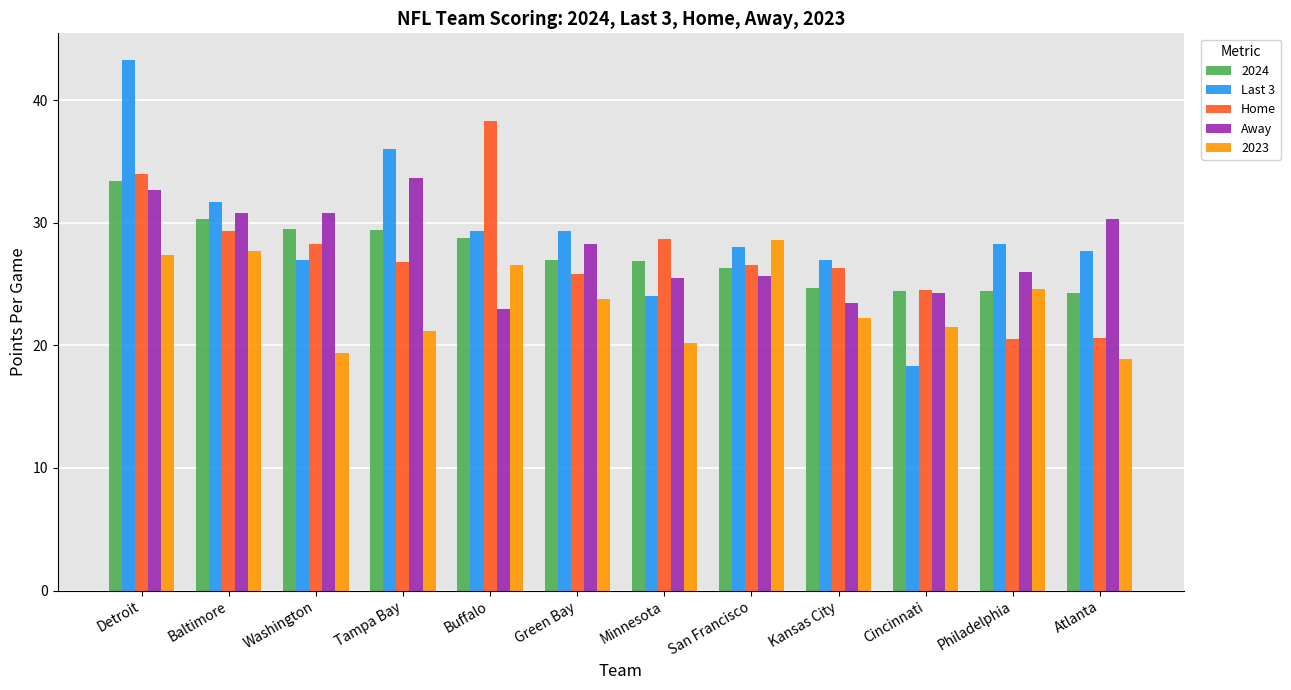

At Minnesota, list the series in order from smallest to largest.

2023, Last 3, Away, 2024, Home